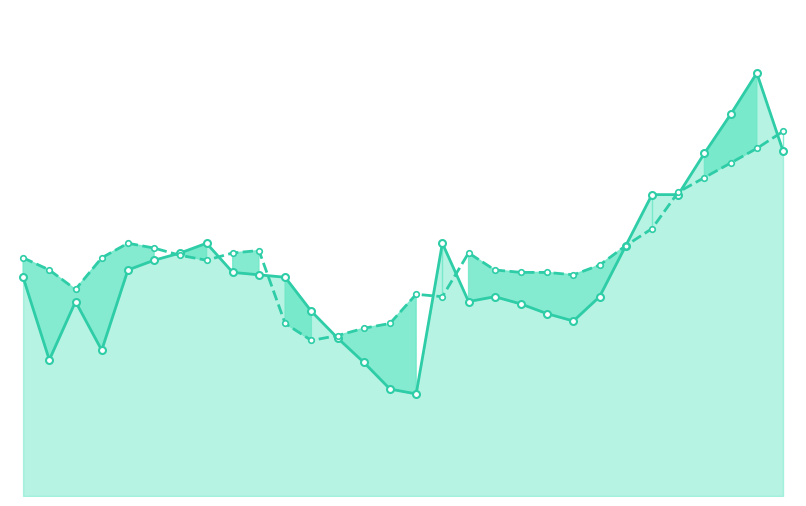

Which series ends up on top after the final intersection of Close and Open?

Open